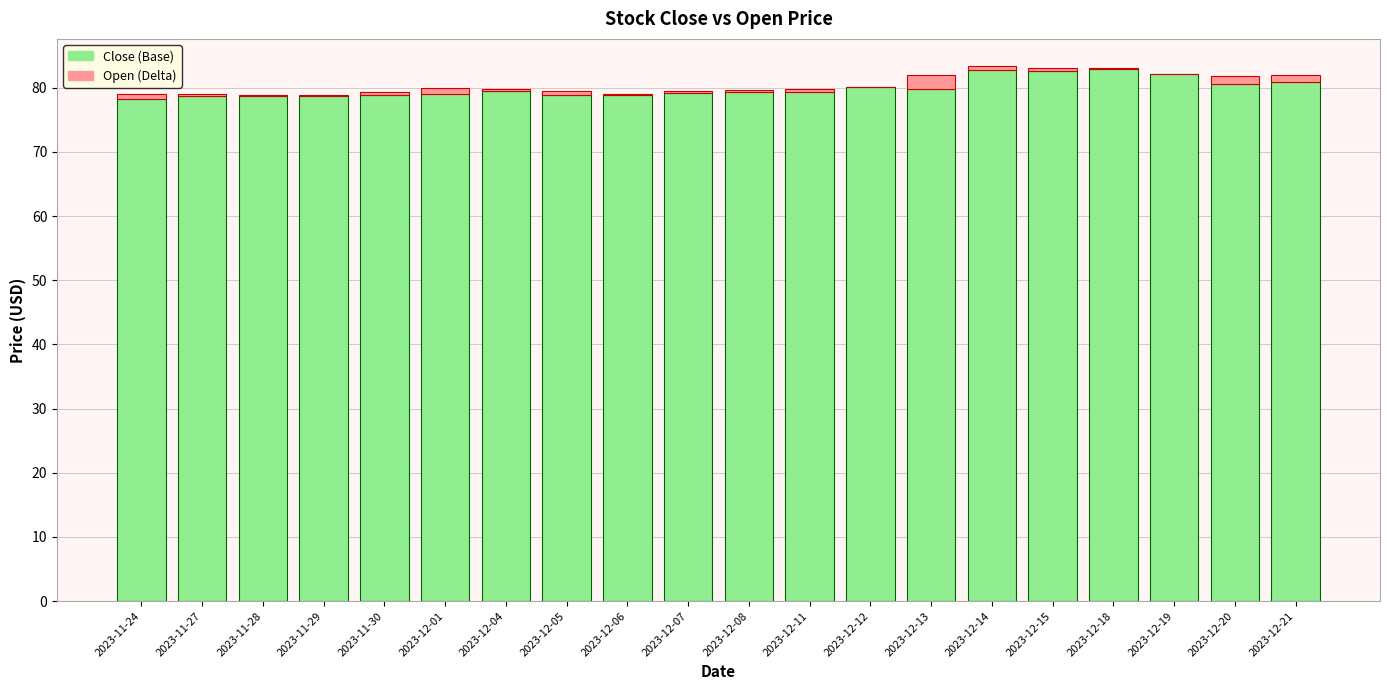

True or false: Open (High portion) has a value of 1.2 at 2023-12-20.

True